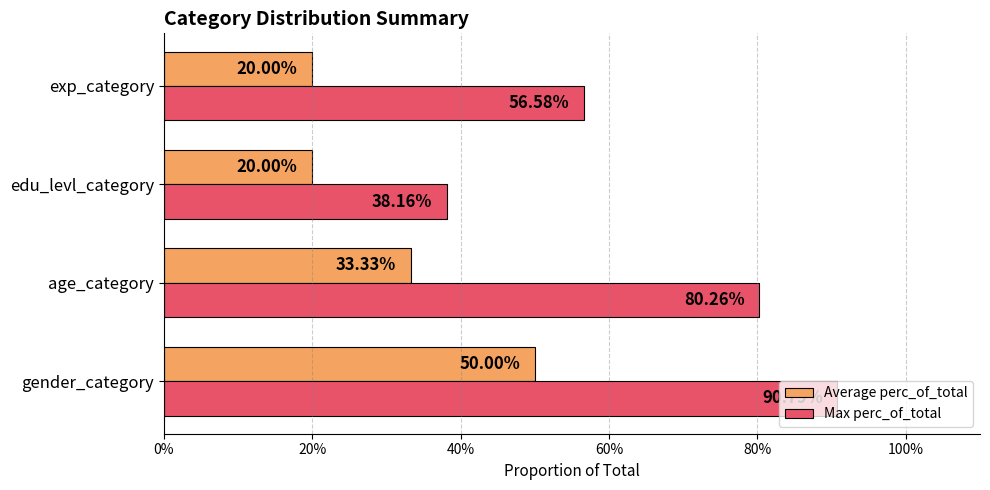

What is the difference between the second highest and second lowest values in the Average perc_of_total series?

0.1